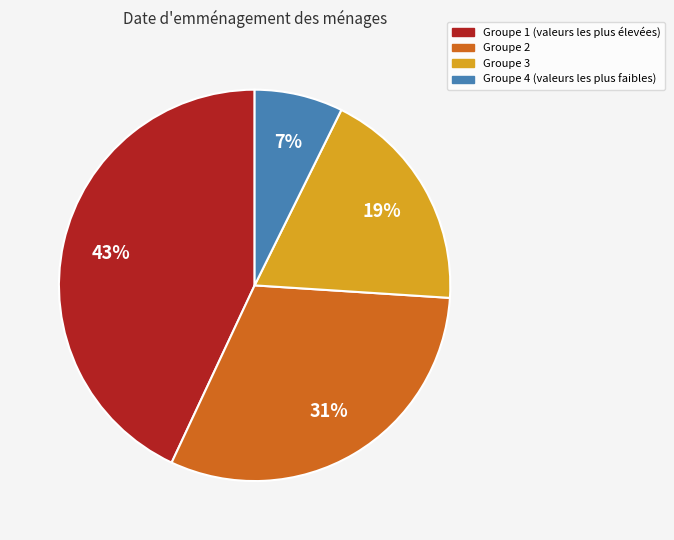

Is there any slice that represents more than half of the pie?

No